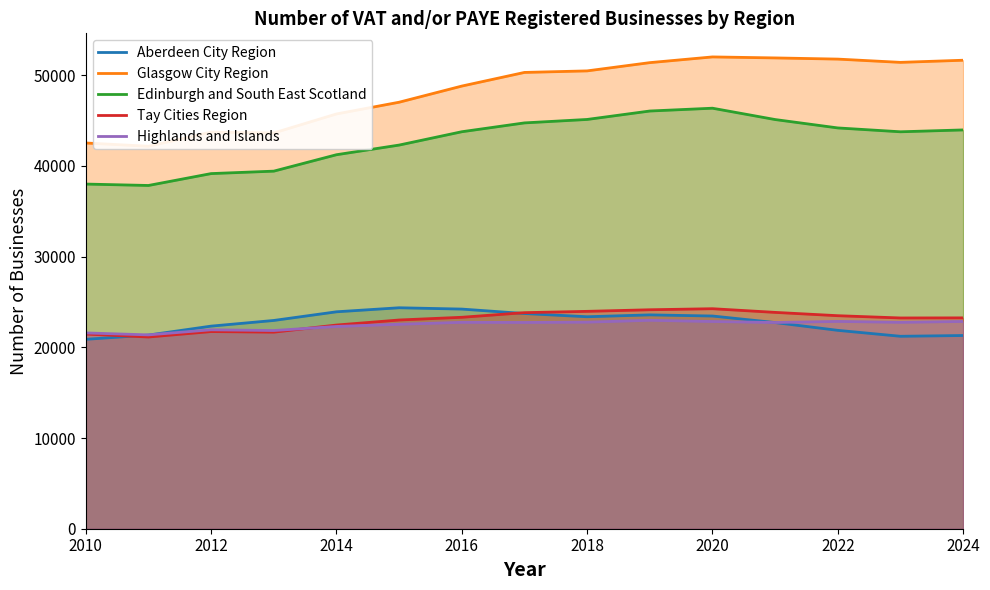

Does the chart display data point markers on the line(s)?

No